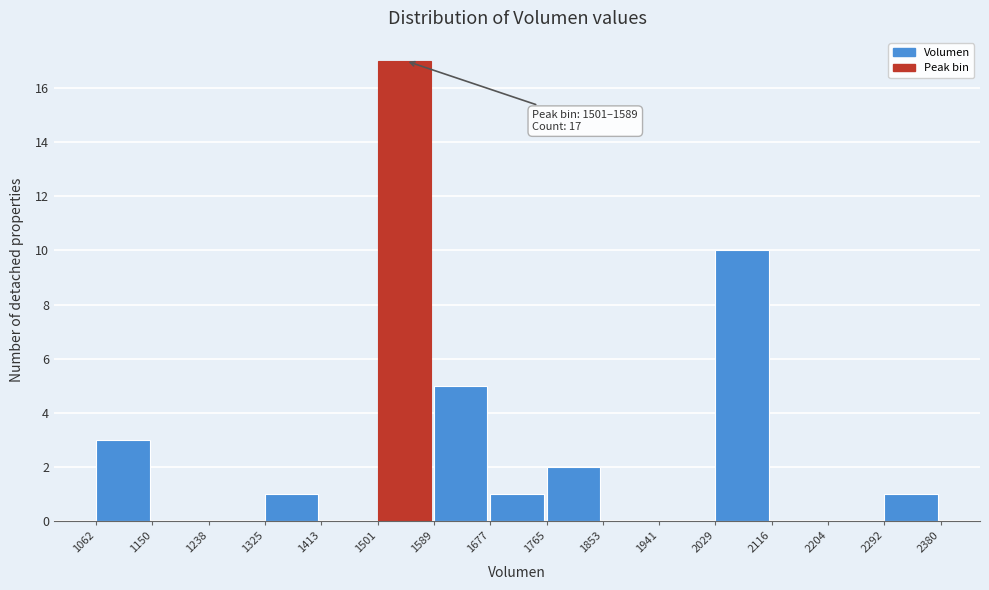

Over which range of the x-axis is the bar tallest?

1501 to 1589